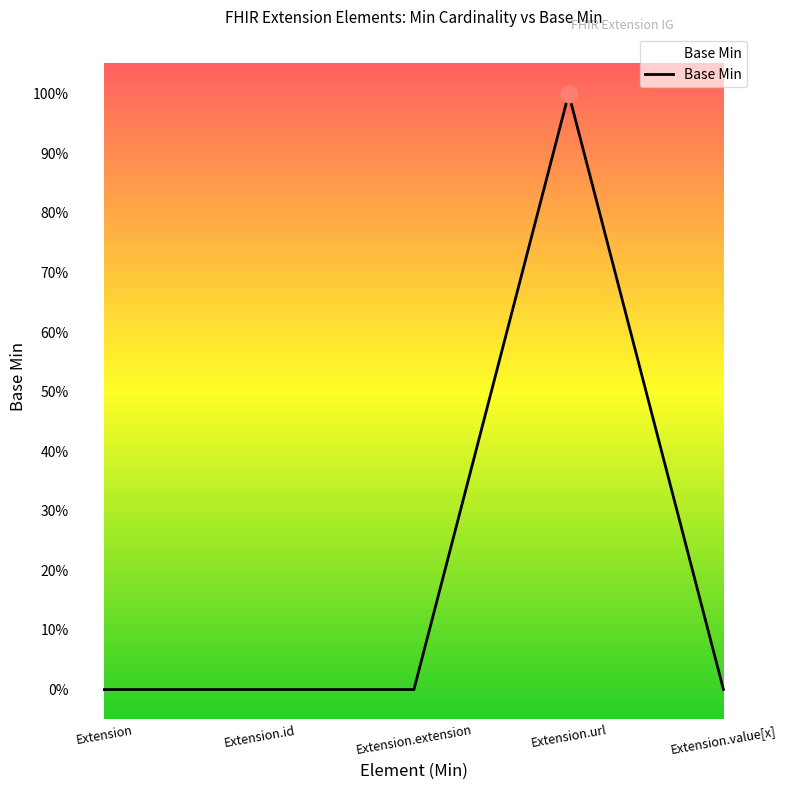

The chart shows a value of 0 at Extension. True or false?

True